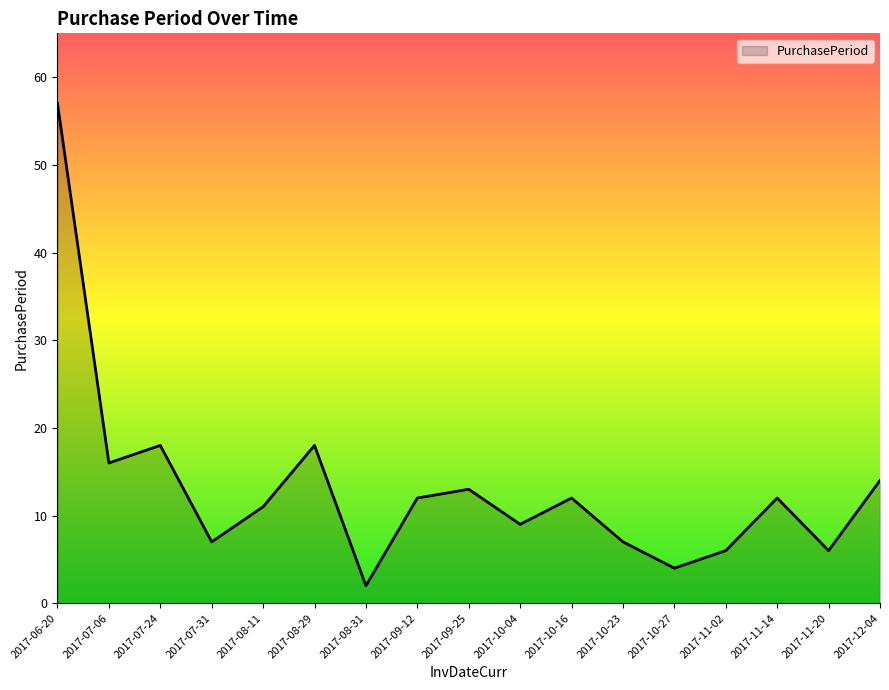

Reading left to right, extract all data points from this chart.

57	16	18	7	11	18	2	12	13	9	12	7	4	6	12	6	14